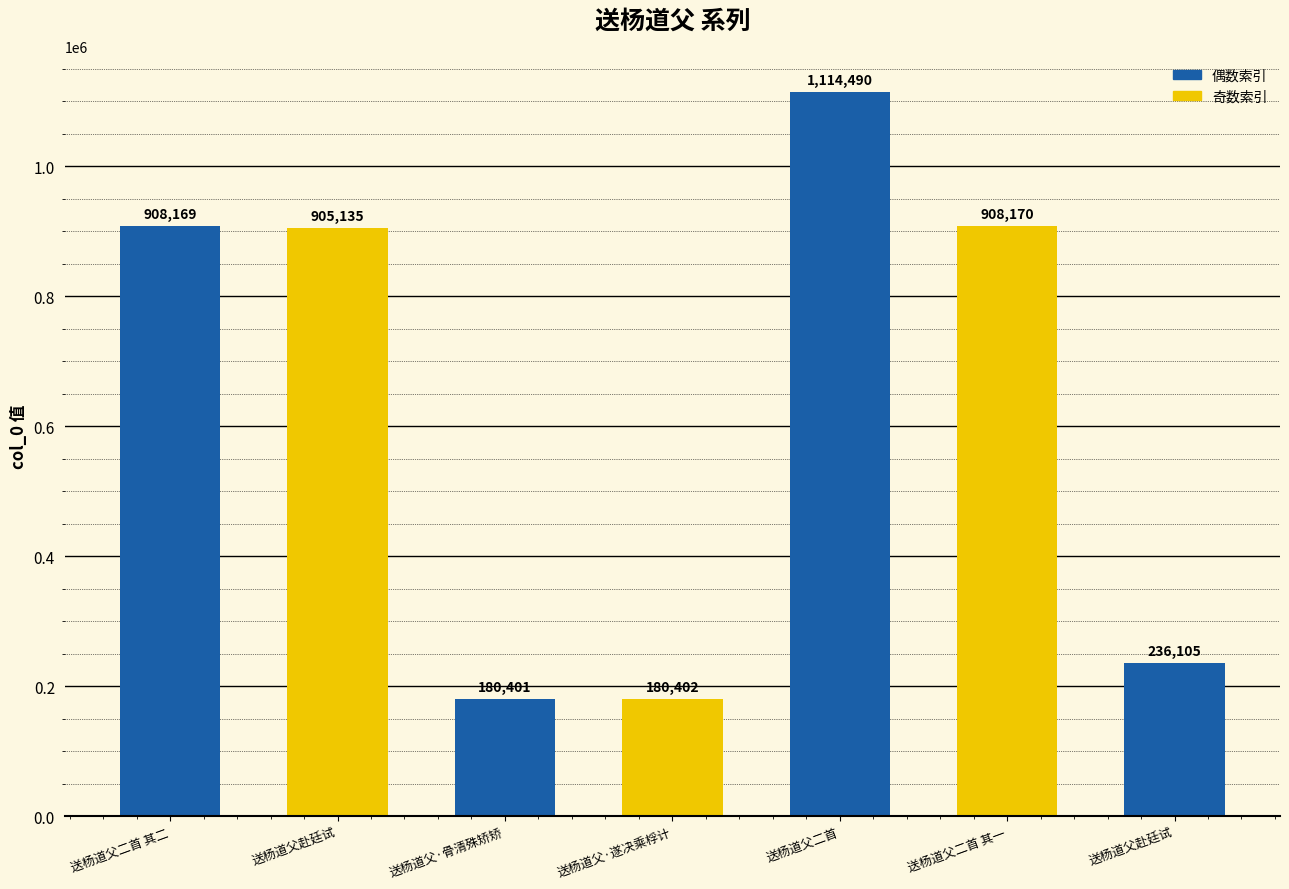

Is it true that the value at 送杨道父二首 is 563294?

False